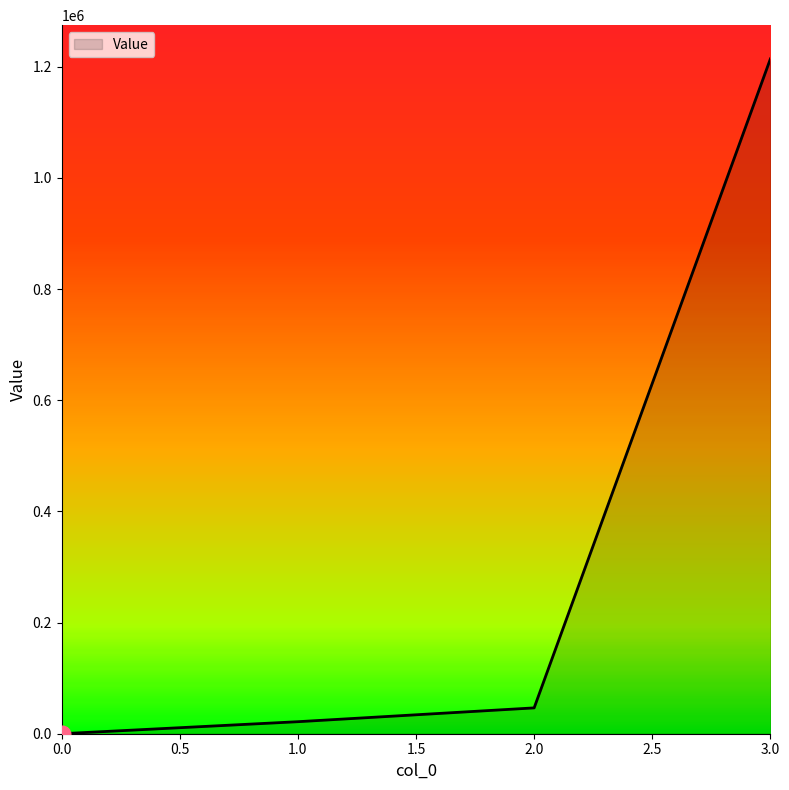

True or false: the data has more than 0 interior local peaks.

False